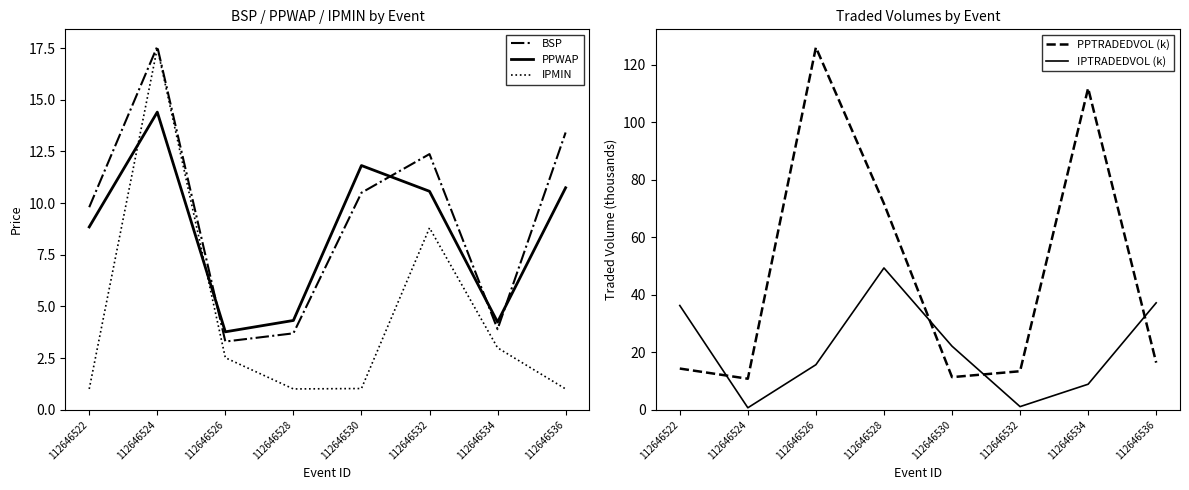

Is it true that PPWAP equals 10.7 at 112646536?

True